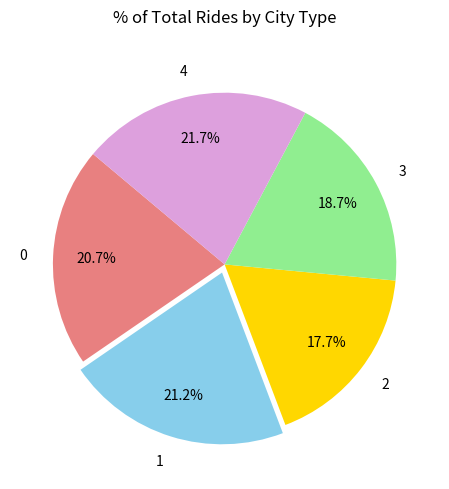

To the nearest percent, what is the difference between the 2 and 4 slice percentages?

4%